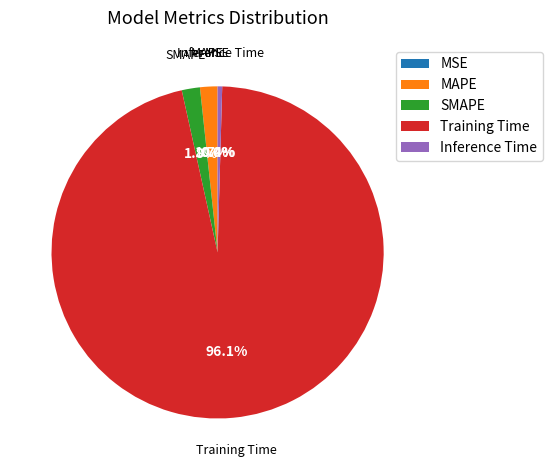

Which slice is the largest?

Training Time